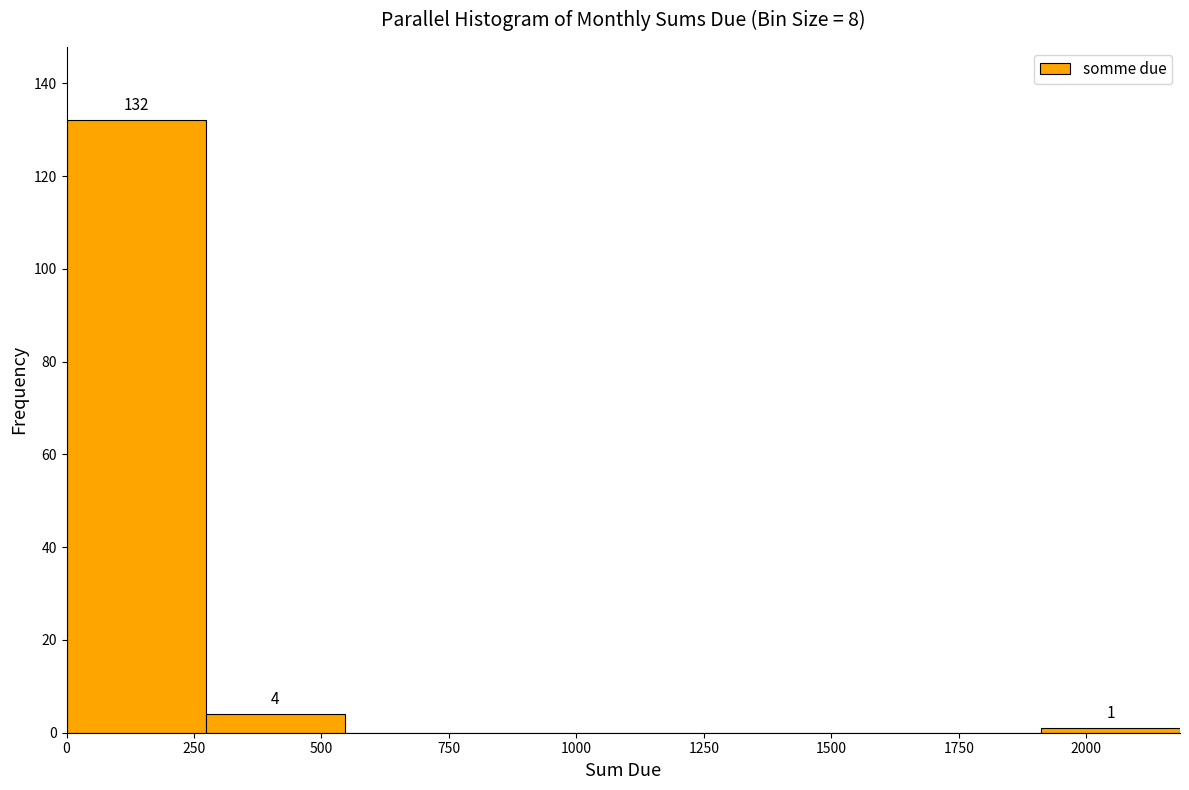

Which range on the x-axis has the tallest bar?

0 to 250